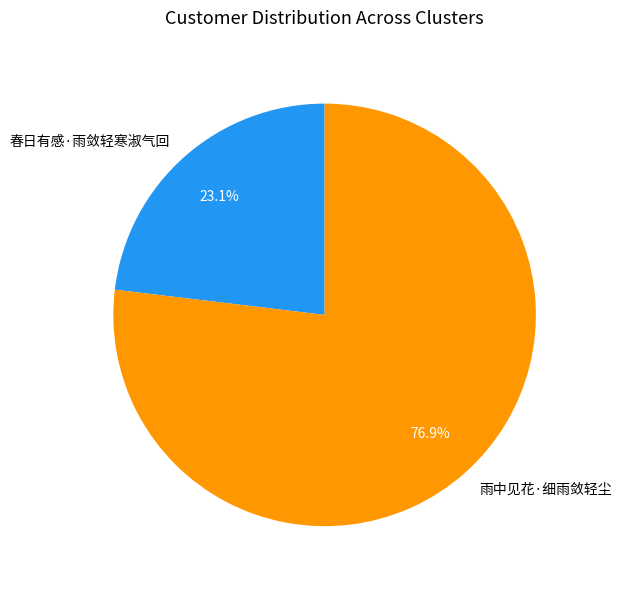

Rank the categories by value from highest to lowest.

雨中见花·细雨敛轻尘, 春日有感·雨敛轻寒淑气回